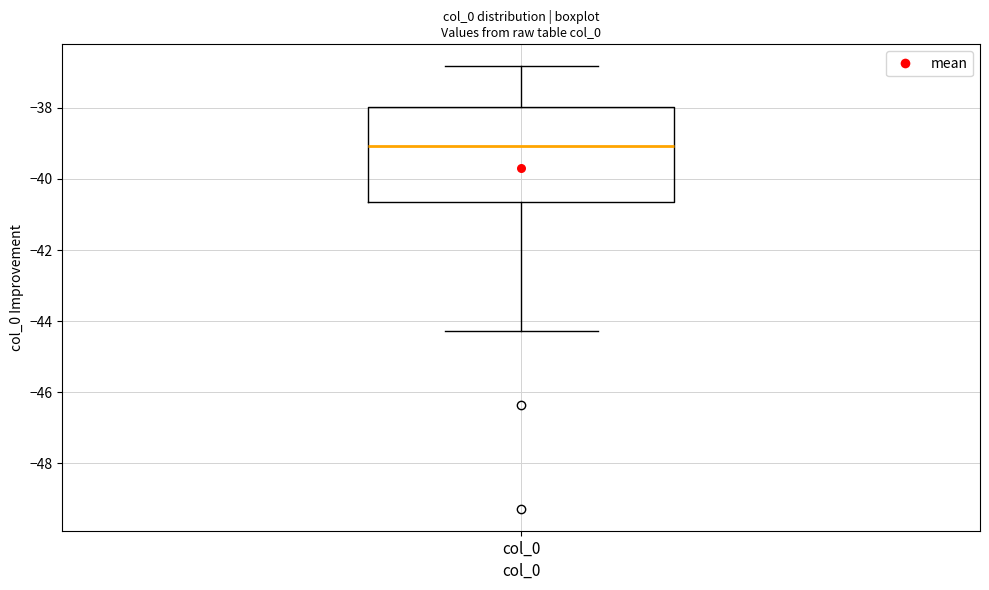

Where does the median line of the box for col_0 sit on the y-axis? The values are not printed on the chart, so give them approximately, as read against the axis.

-39.0